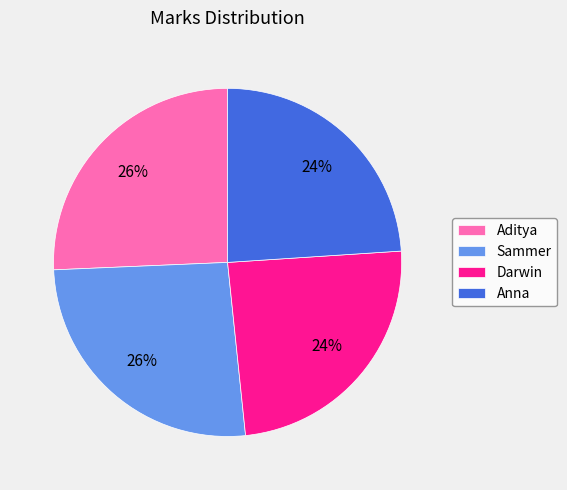

Is there any slice that represents more than half of the pie?

No